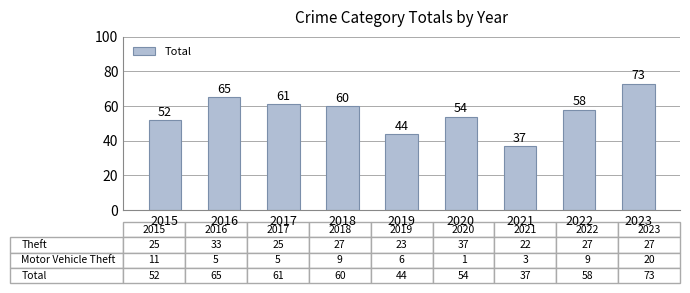

Which has a higher value, 2015 or 2017?

2017